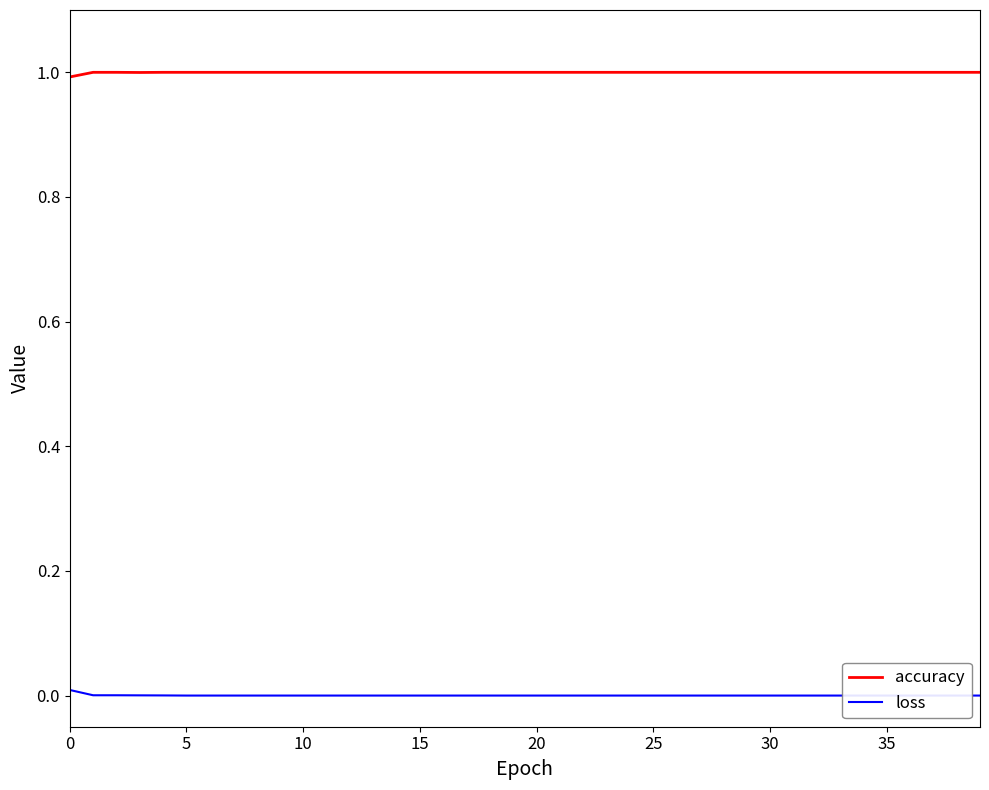

True or false: accuracy has more than 0 points higher than both neighbors.

False